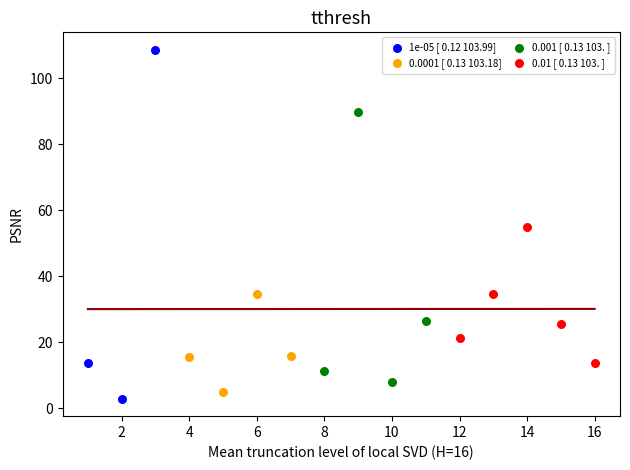

Which series contains the highest Y value?

1e-05 [ 0.12 103.99]